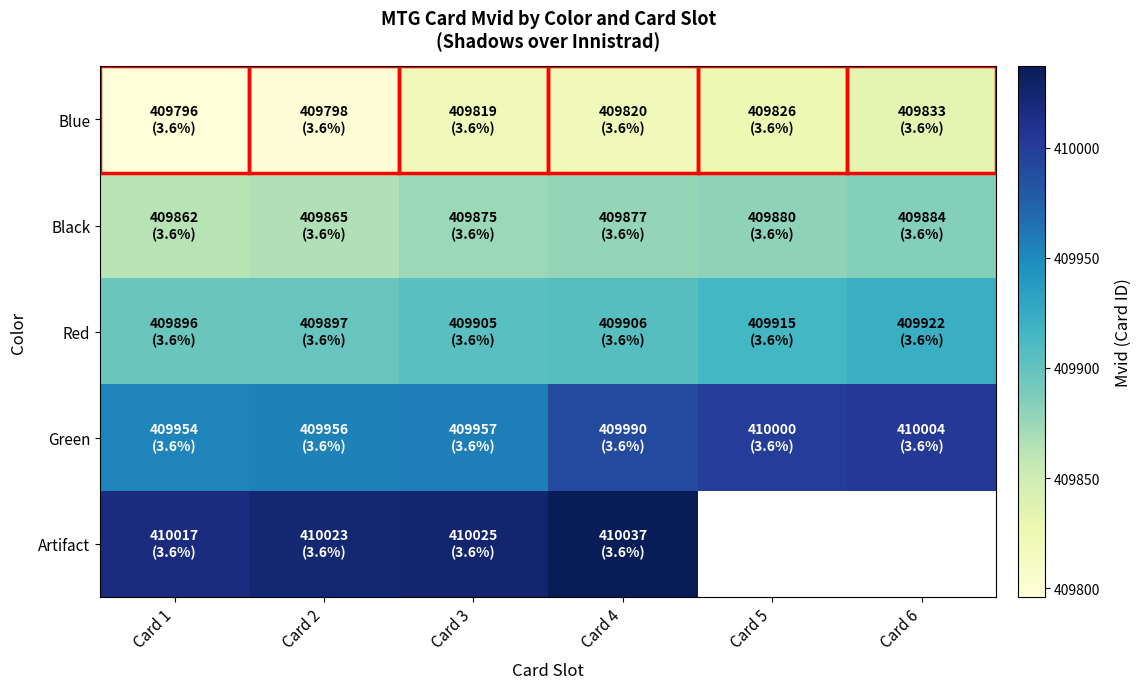

What is the difference between the Red values at Card 1 and Card 3?

9.0